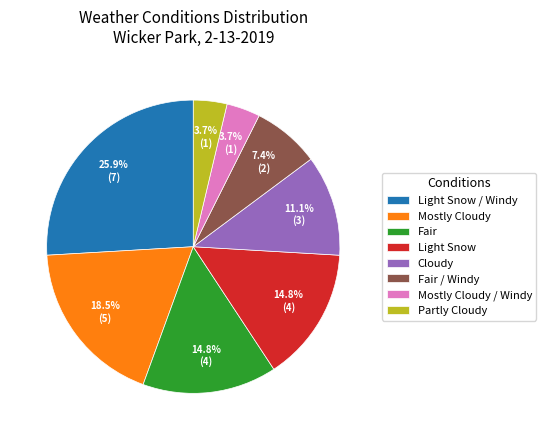

Approximately how many times larger is the value at Mostly Cloudy compared to Mostly Cloudy / Windy?

5.0